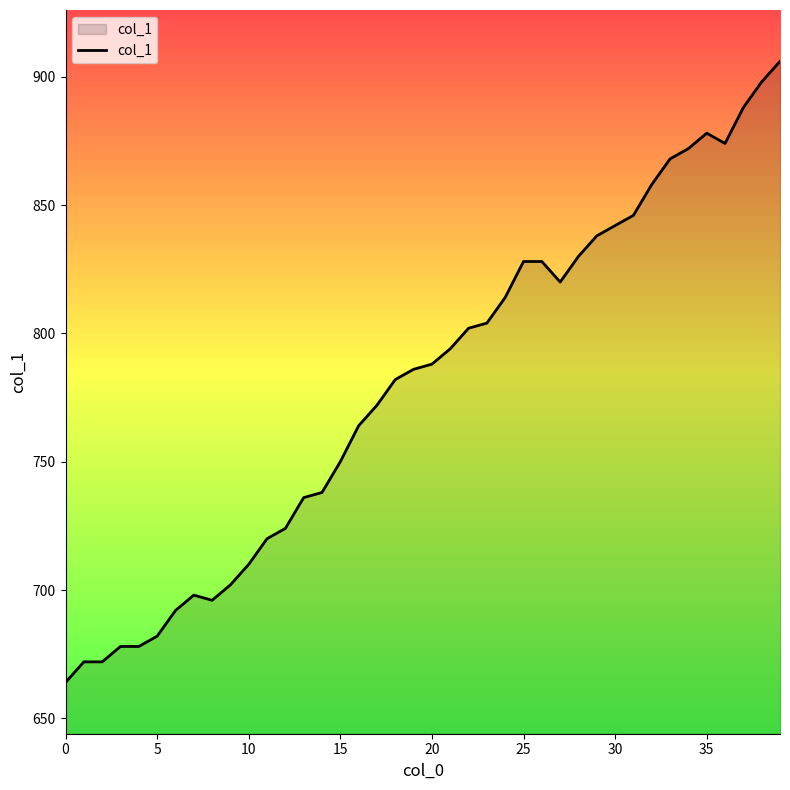

What is the difference between the maximum and minimum values?

242